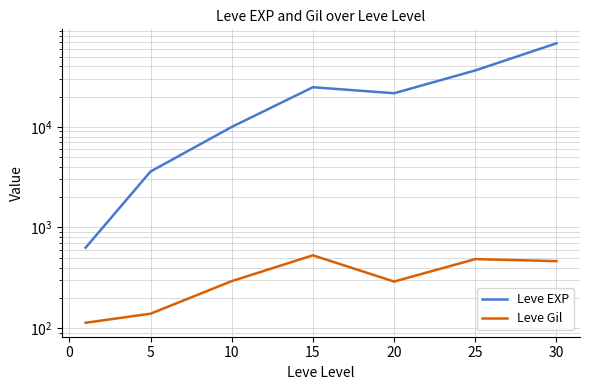

True or false: Leve EXP and Leve Gil cross at least once.

False